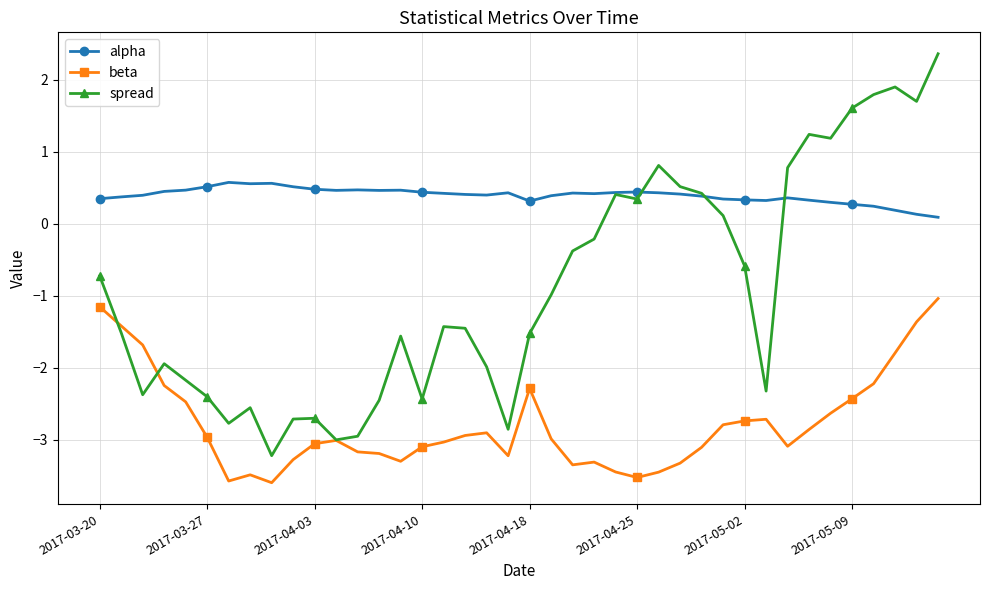

After their last crossing, which series has the higher values: spread or beta?

spread